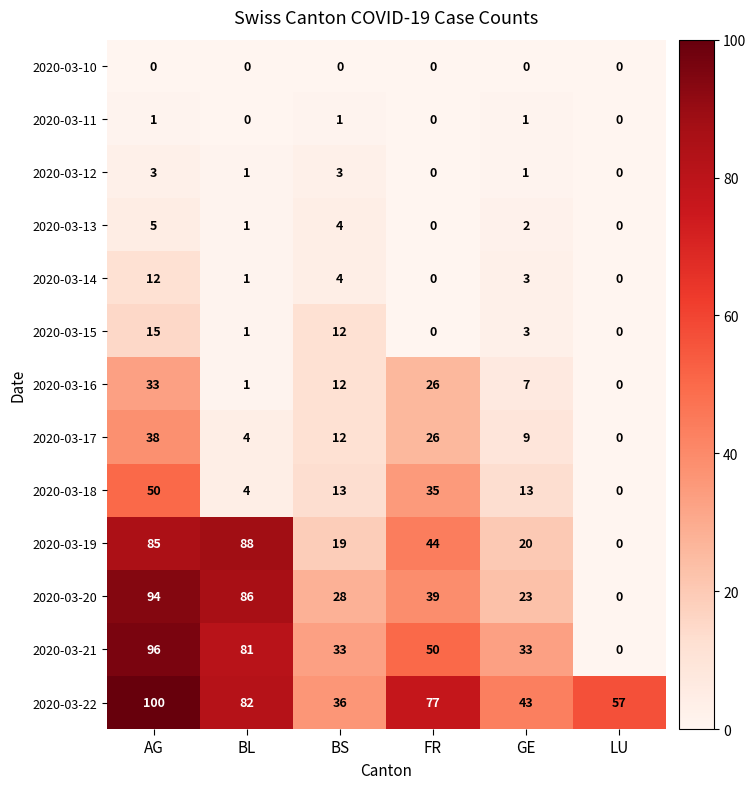

Which series has the widest spread of values?

2020-03-21